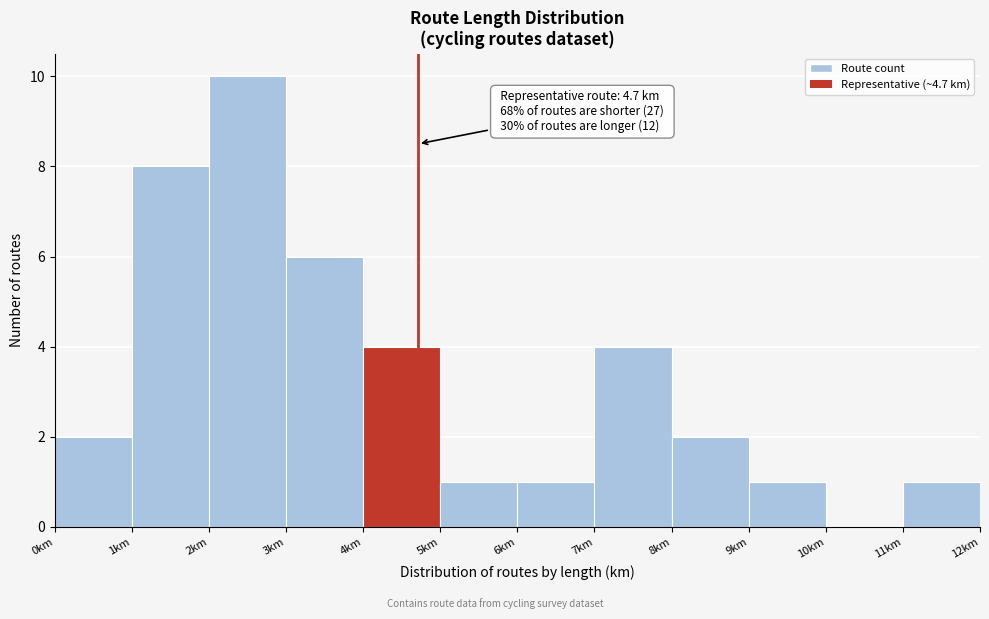

Which range on the x-axis has the tallest bar?

2 to 3